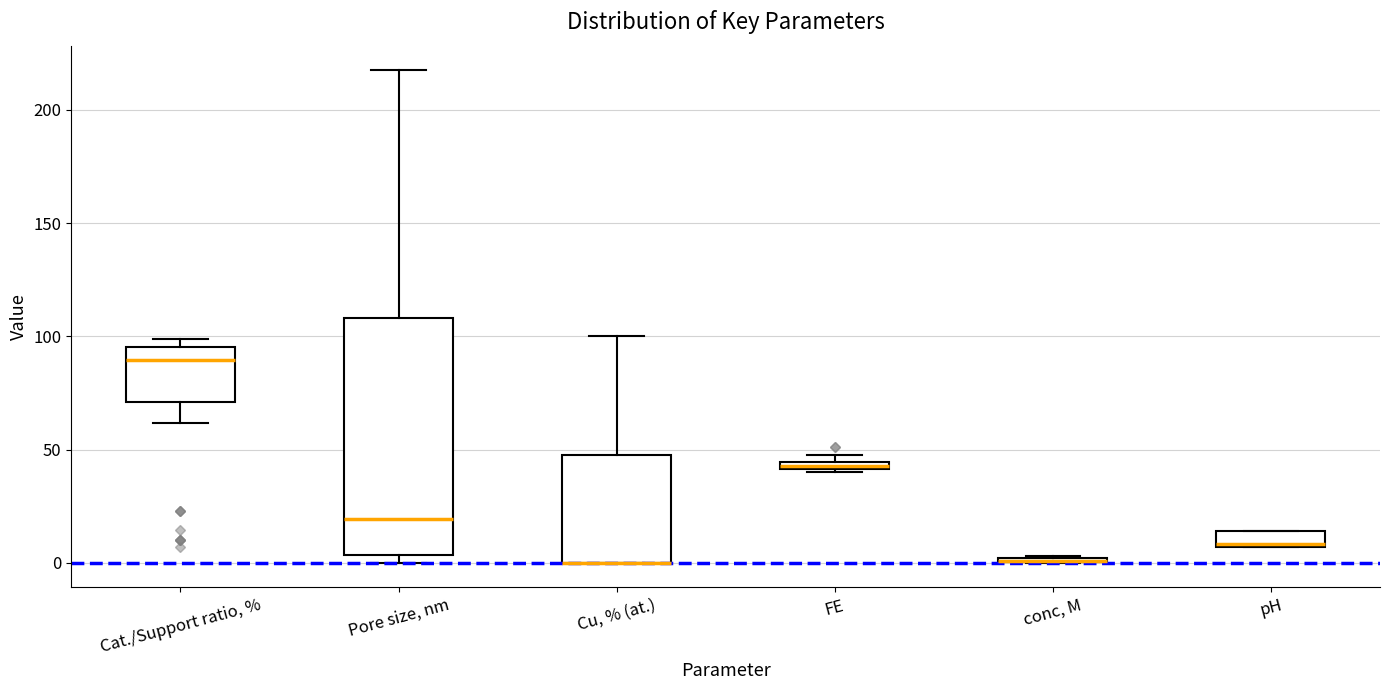

Where does the upper whisker of the box for Pore size, nm end on the y-axis? The values are not printed on the chart, so give them approximately, as read against the axis.

220